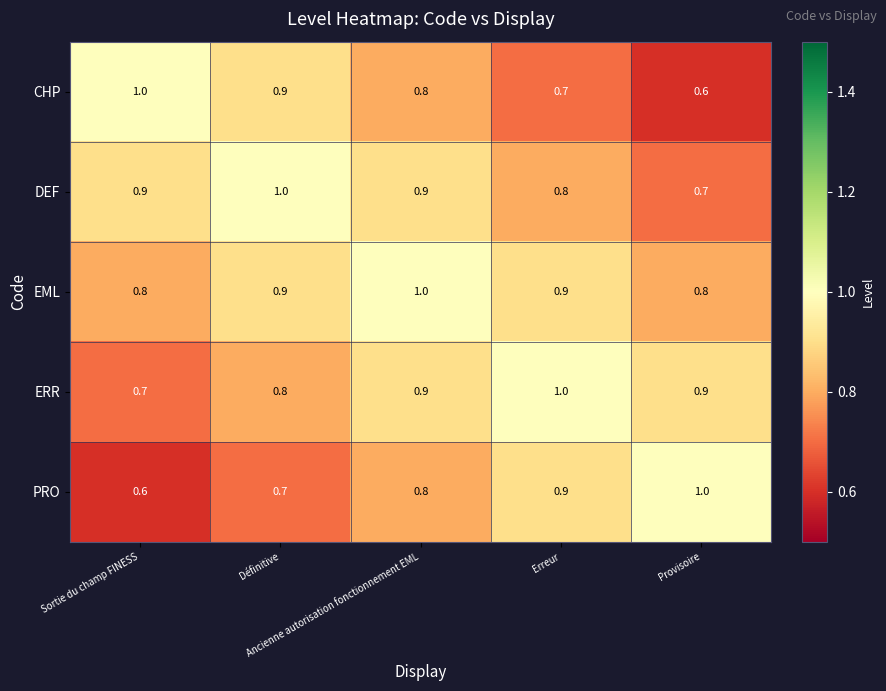

How many data points does each series have?

5